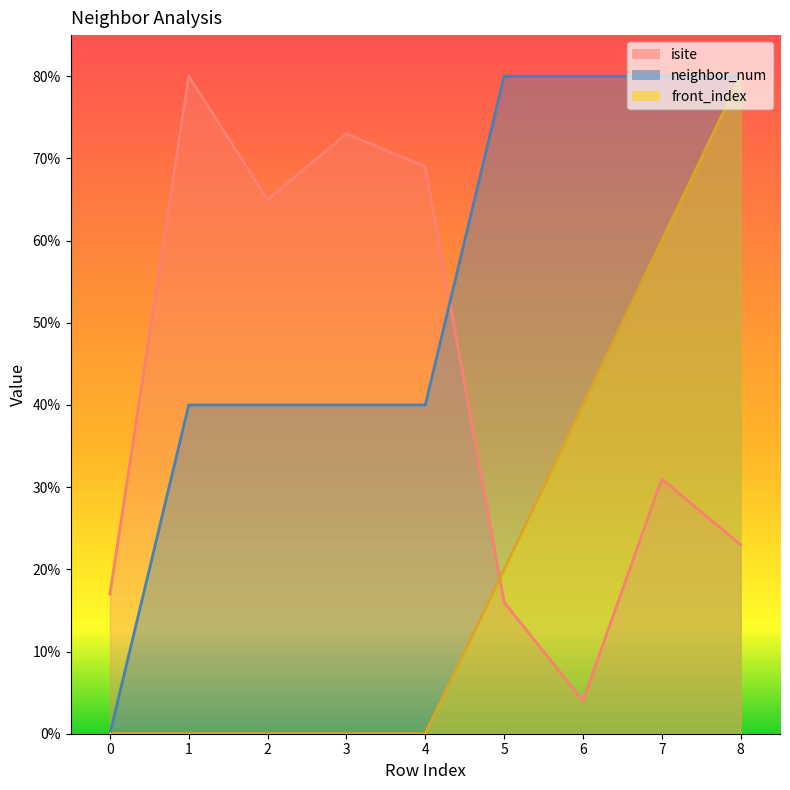

Which series changed the most between 3 and 8?

front_index